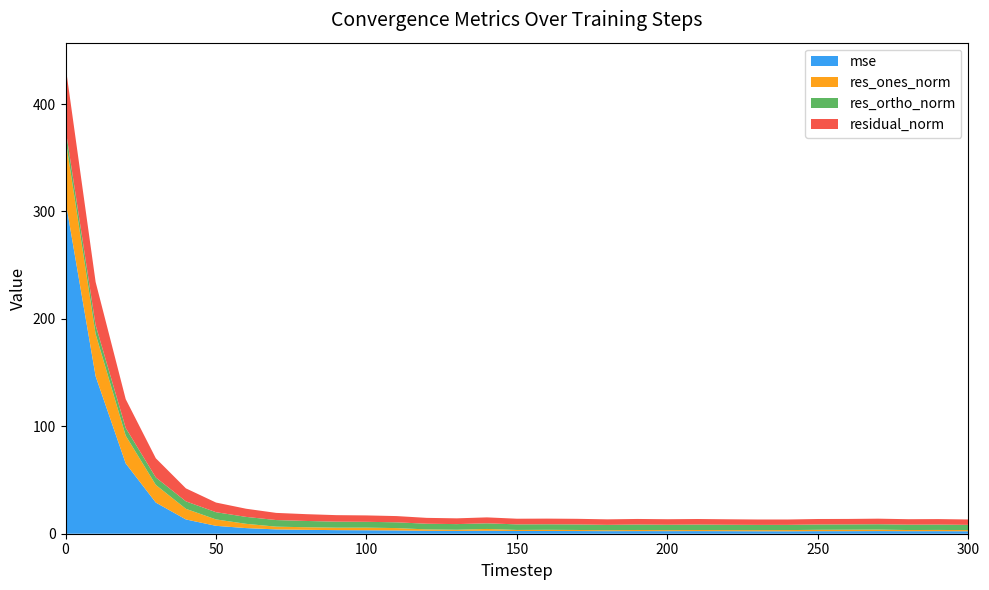

Reading left to right, what are all the values shown in this chart?

mse: 0=309.9	10=146.6	20=65.4	30=29.0	40=13.3	50=7.3	60=5.2	70=4.0	80=3.6	90=3.3	100=3.2	110=3.1	120=2.7	130=2.6	140=2.8	150=2.5	160=2.5	170=2.5	180=2.4	190=2.4	200=2.4	210=2.4	220=2.4	230=2.3	240=2.3	250=2.4	260=2.4	270=2.4	280=2.4	290=2.4	300=2.3
res_ones_norm: 0=57.6	10=39.3	20=25.8	30=16.5	40=9.9	50=6.0	60=4.0	70=2.5	80=2.4	90=2.3	100=2.4	110=2.2	120=1.3	130=1.1	140=1.7	150=1.0	160=1.1	170=1.0	180=0.8	190=1.0	200=0.9	210=1.0	220=1.0	230=1.0	240=1.1	250=1.3	260=1.3	270=1.4	280=1.1	290=1.1	300=1.1
res_ortho_norm: 0=9.5	10=8.3	20=7.2	30=6.9	40=6.9	50=6.7	60=6.5	70=6.2	80=5.8	90=5.6	100=5.4	110=5.4	120=5.3	130=5.3	140=5.3	150=5.2	160=5.2	170=5.1	180=5.1	190=5.1	200=5.1	210=5.1	220=5.0	230=4.9	240=4.9	250=5.0	260=4.9	270=5.0	280=5.0	290=5.0	300=4.9
residual_norm: 0=58.4	10=40.2	20=26.8	30=17.9	40=12.1	50=9.0	60=7.6	70=6.7	80=6.3	90=6.1	100=6.0	110=5.8	120=5.5	130=5.4	140=5.5	150=5.3	160=5.3	170=5.2	180=5.1	190=5.2	200=5.1	210=5.2	220=5.1	230=5.0	240=5.0	250=5.1	260=5.1	270=5.2	280=5.1	290=5.1	300=5.0